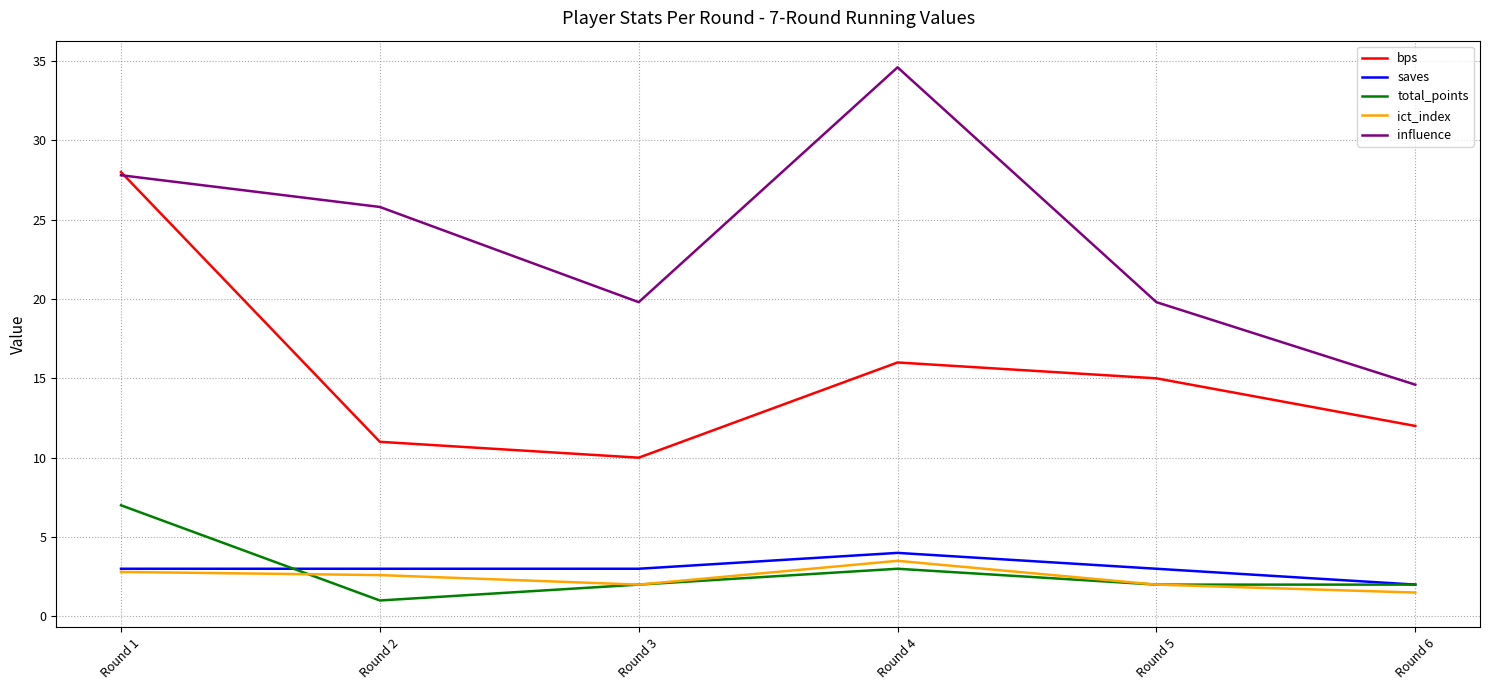

How many total_points values are between 2 and 3?

4